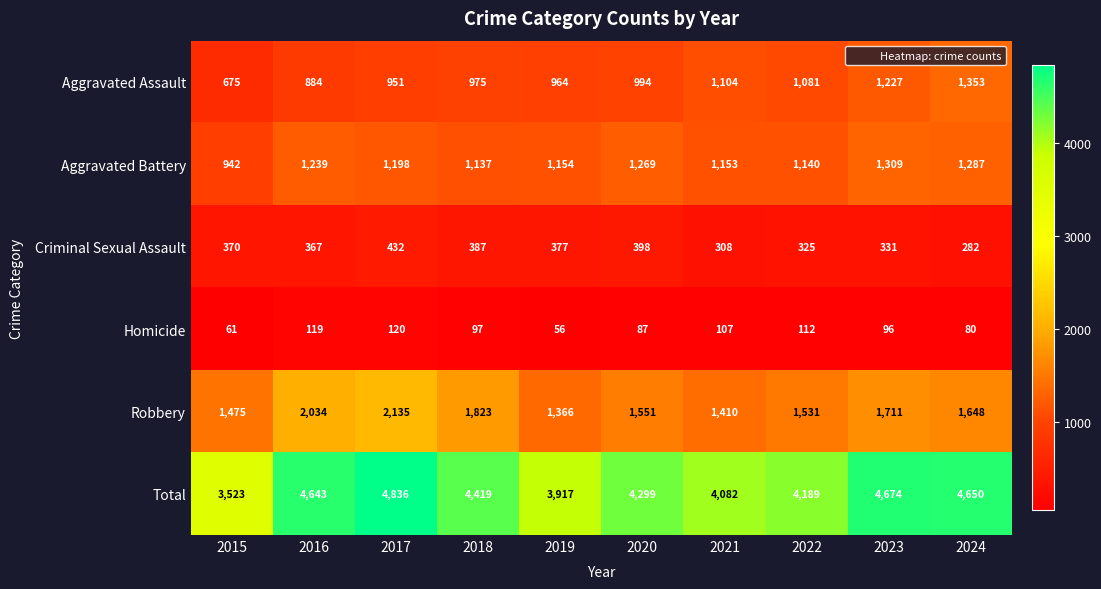

True or false: Criminal Sexual Assault has a value of 387 at 2018.

True